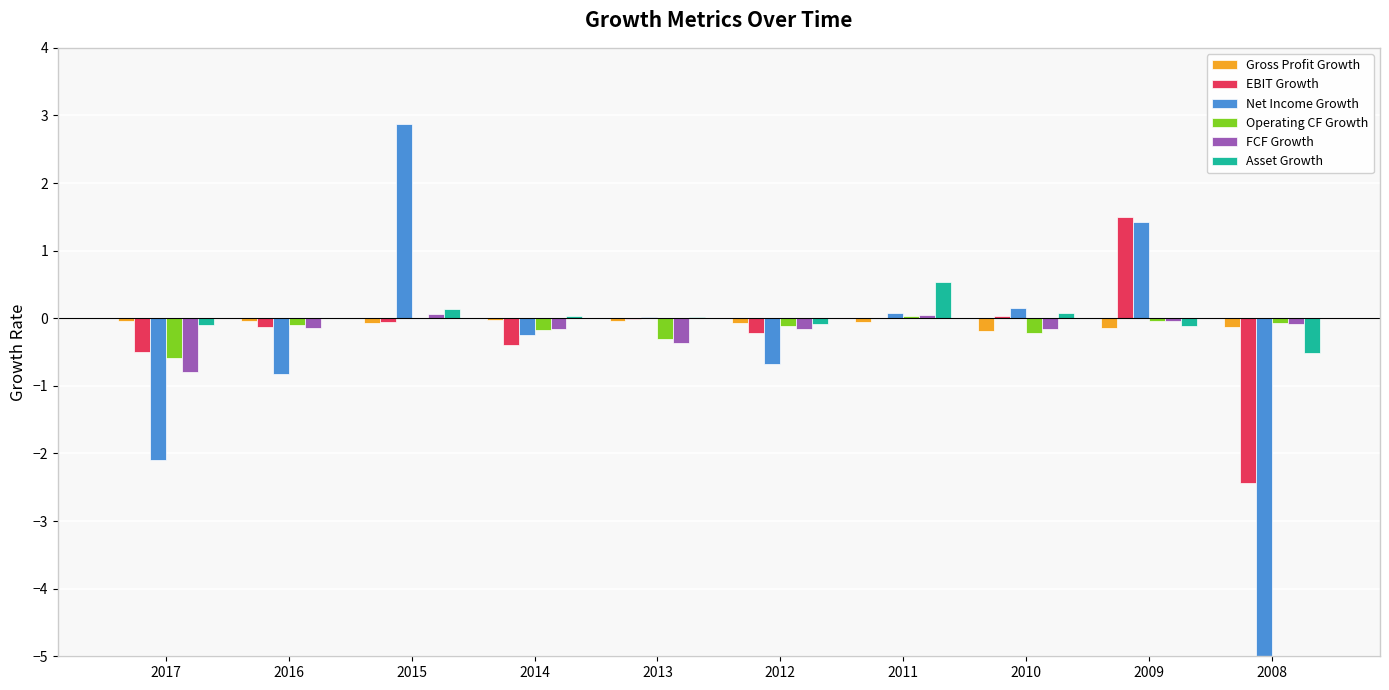

Does the chart contain any negative values?

Yes